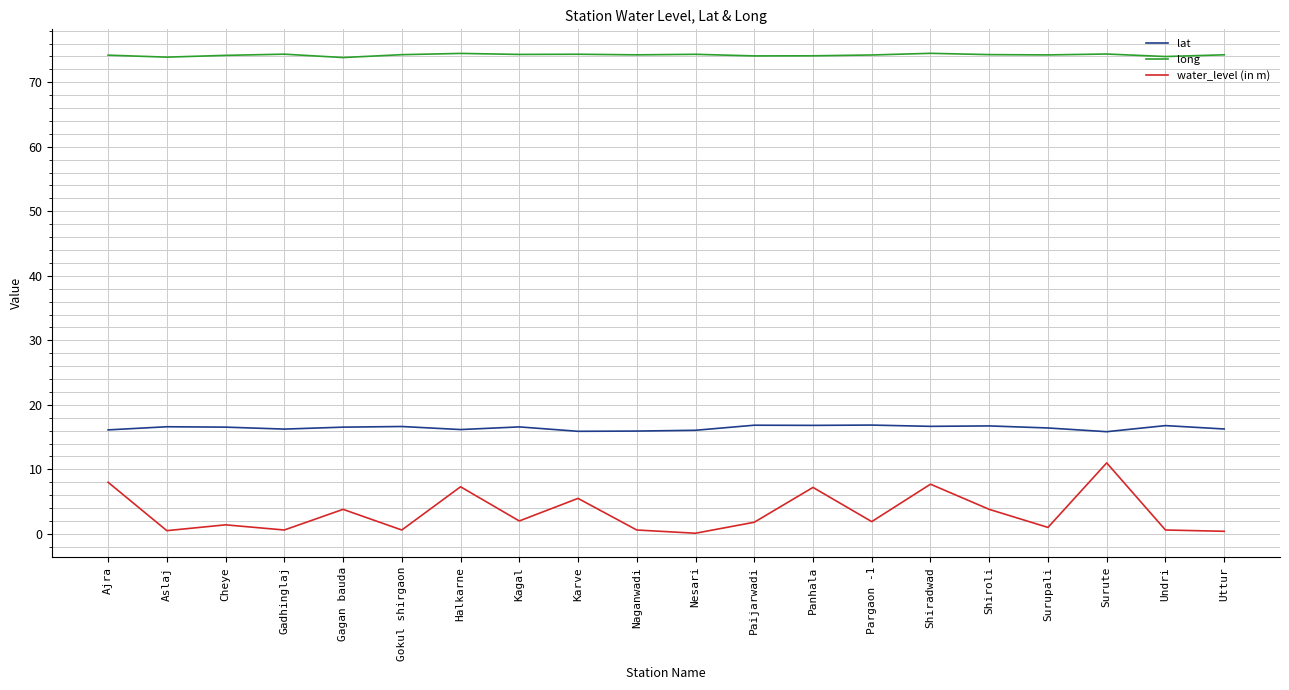

List the series in order of their overall mean, highest first.

long, lat, water_level (in m)